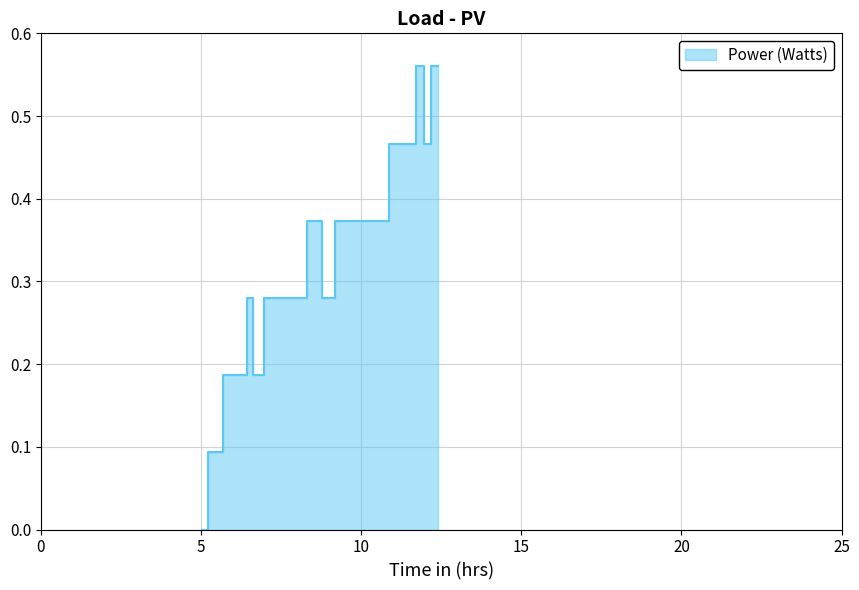

How many lines are shown in the chart?

1